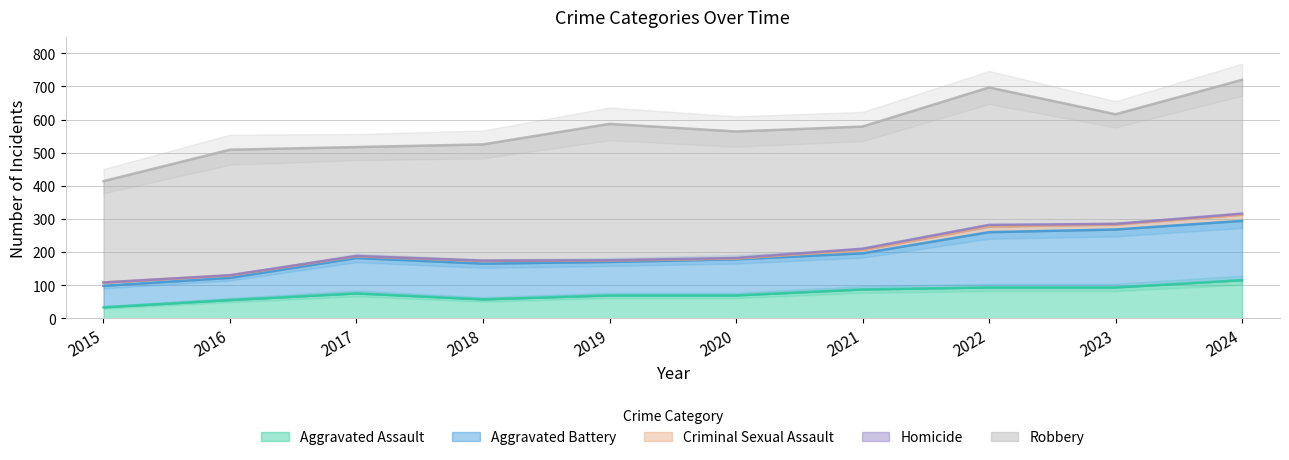

Which series has the largest range (max minus min)?

Aggravated Battery